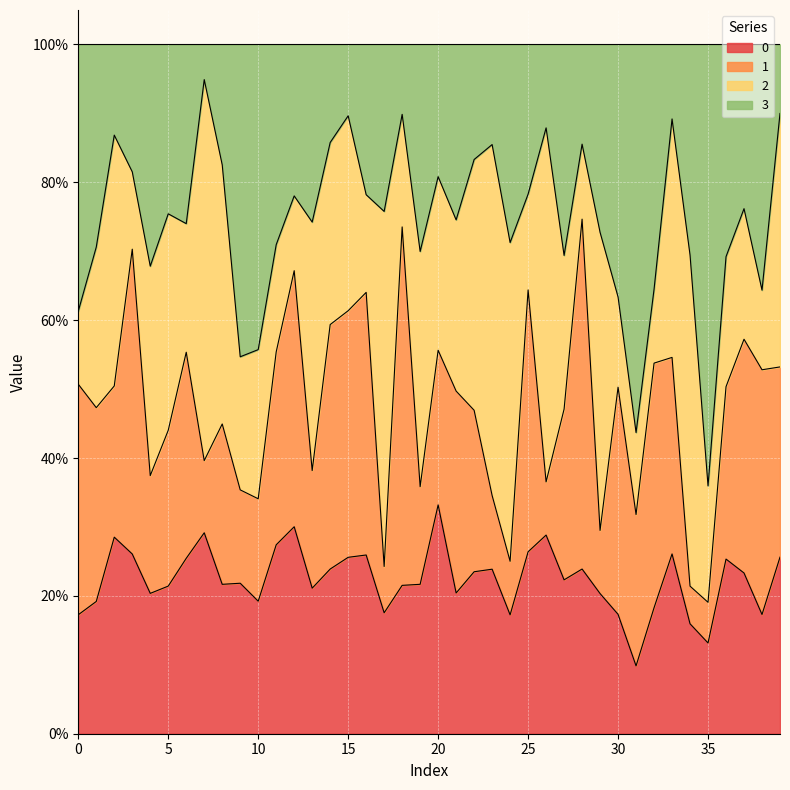

Between 25 and 0, which is larger?

25